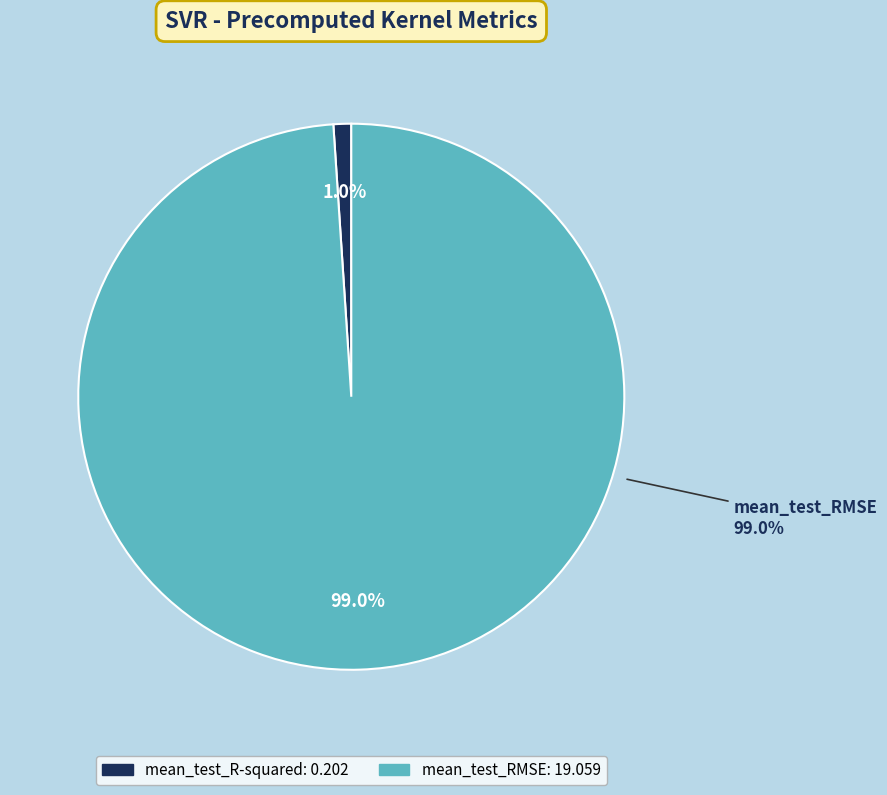

Which category has the biggest portion of the pie?

mean_test_RMSE